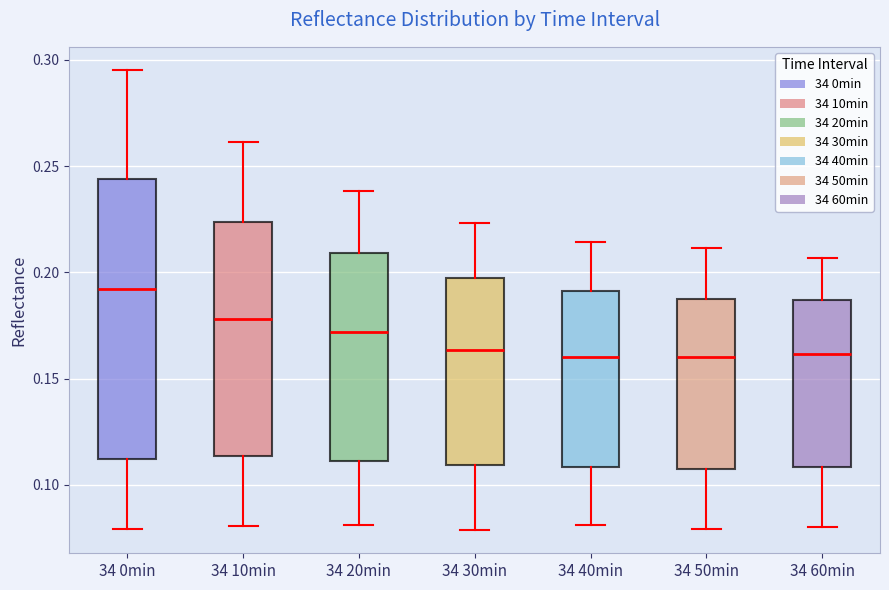

Where is the lower edge of the box for 34 60min on the y-axis? The values are not printed on the chart, so give them approximately, as read against the axis.

0.110